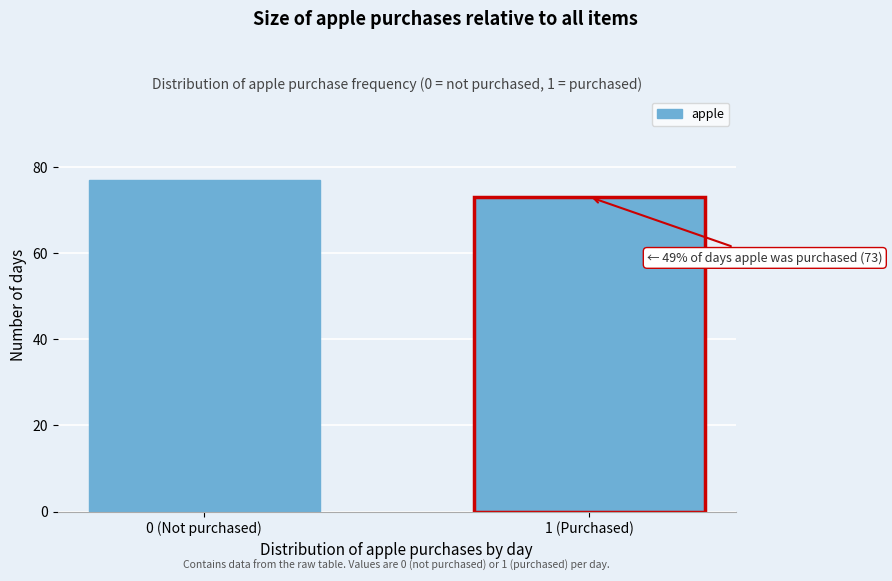

Reading left to right, list all the values displayed in this chart.

0 (Not purchased)=77	1 (Purchased)=73